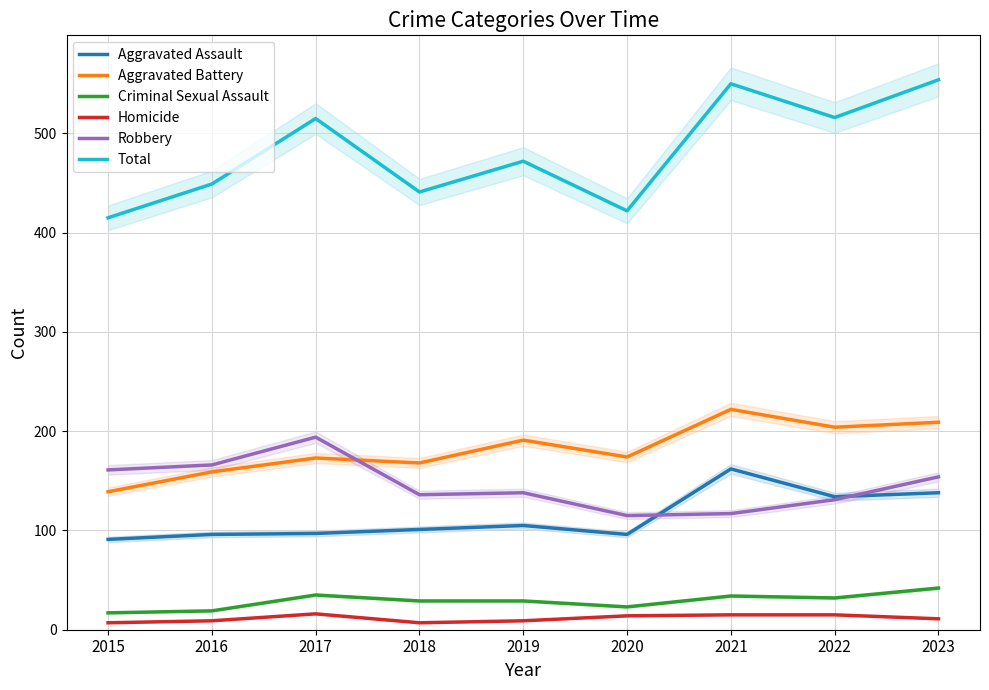

Where does the Homicide series first go above 11?

2017